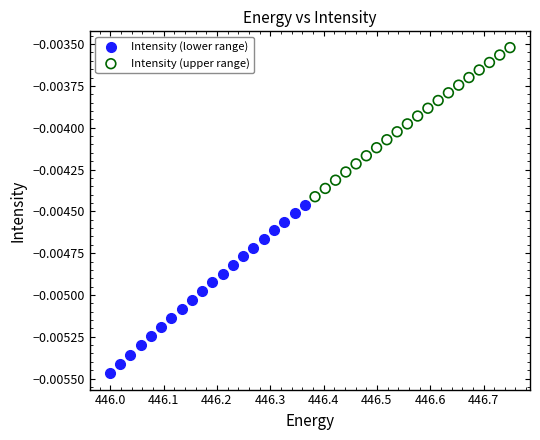

Which series contains the lowest Y value?

Intensity (lower range)